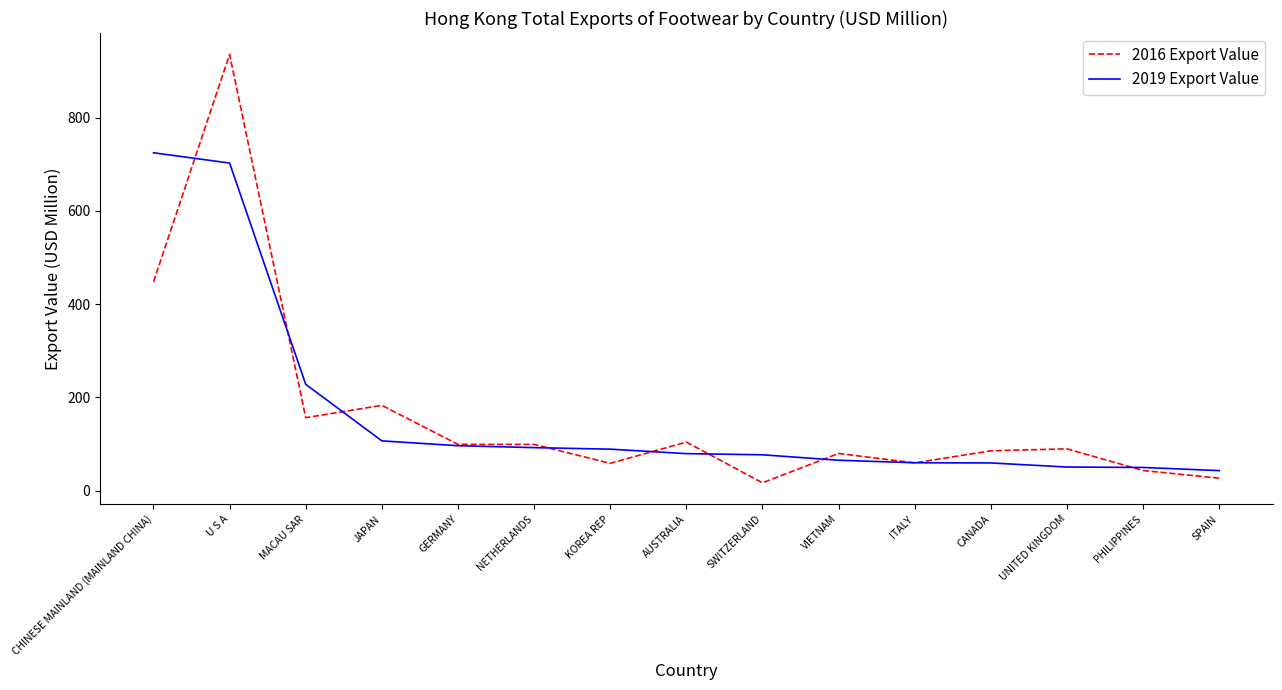

What is the difference between the second highest and second lowest values in the 2019 Export Value series?

652.9